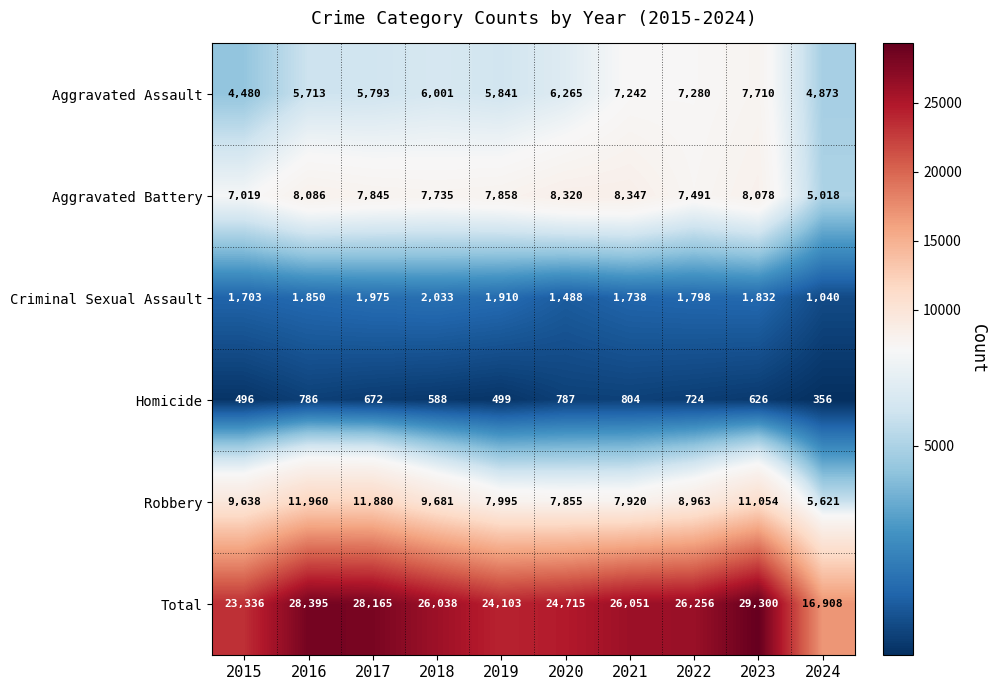

The value of Criminal Sexual Assault at 2020 is 1488. True or false?

True